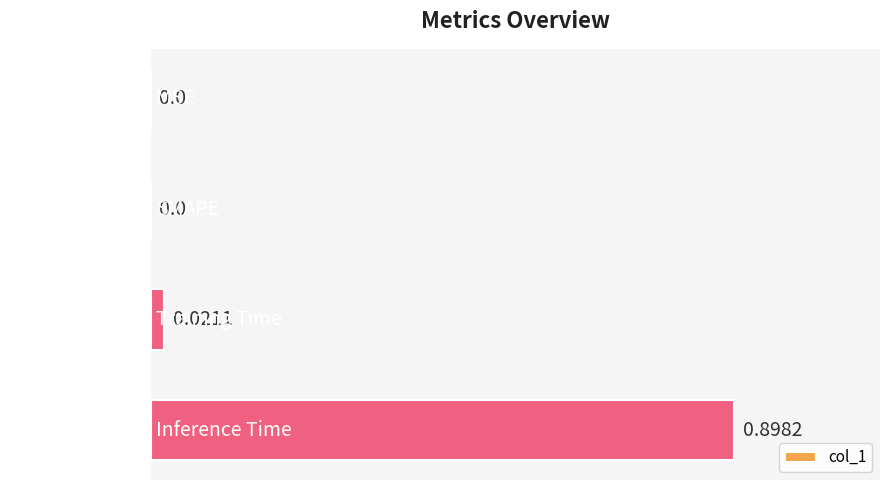

What is the sum of all values?

0.9